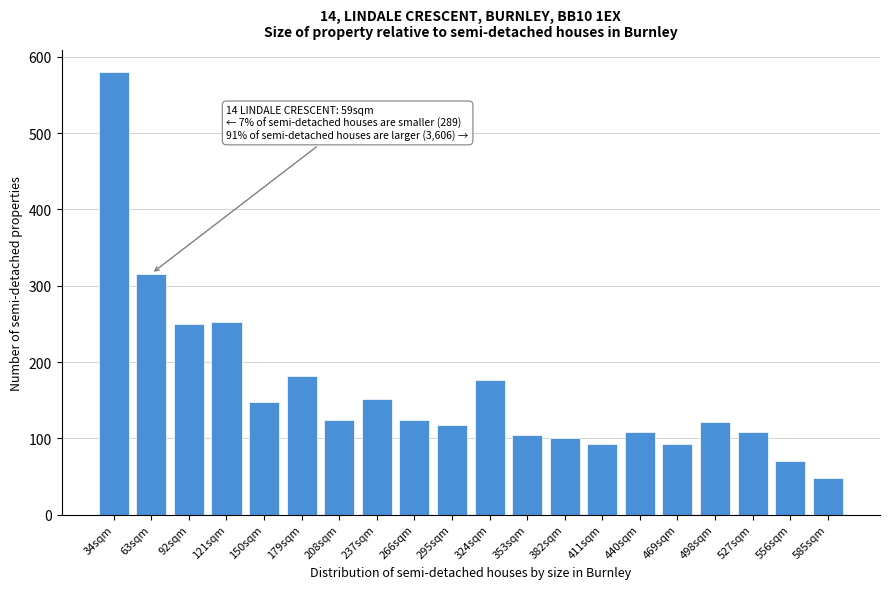

The chart shows a value of 104 at 353sqm. True or false?

True